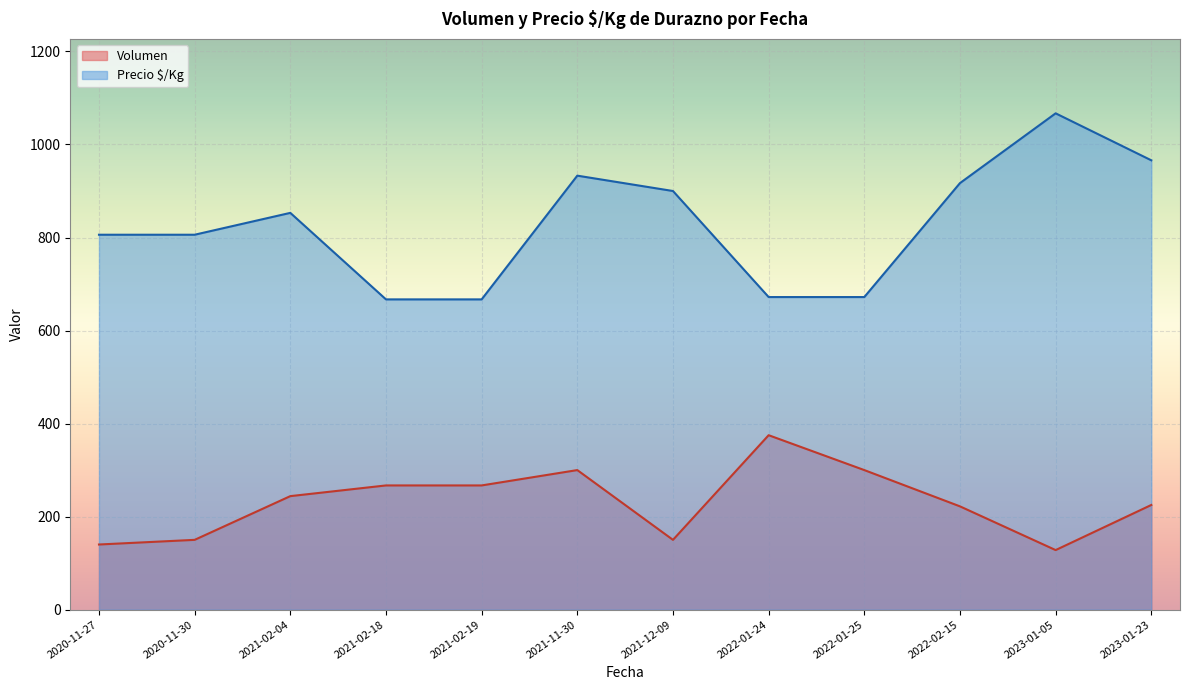

What is the total value across all series at 2021-02-18?

934